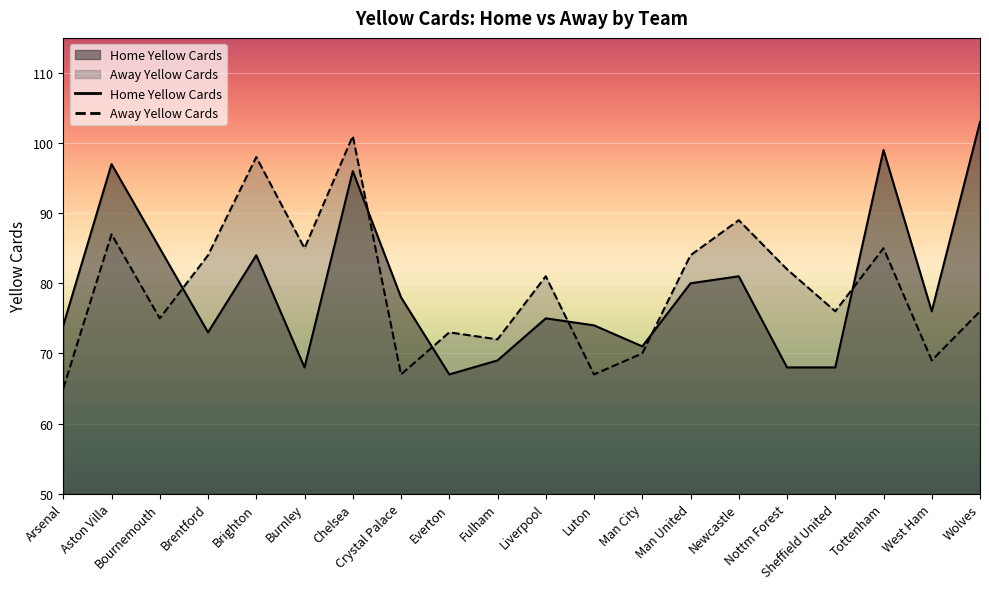

Which category has the highest value in the Away Yellow Cards series?

Chelsea